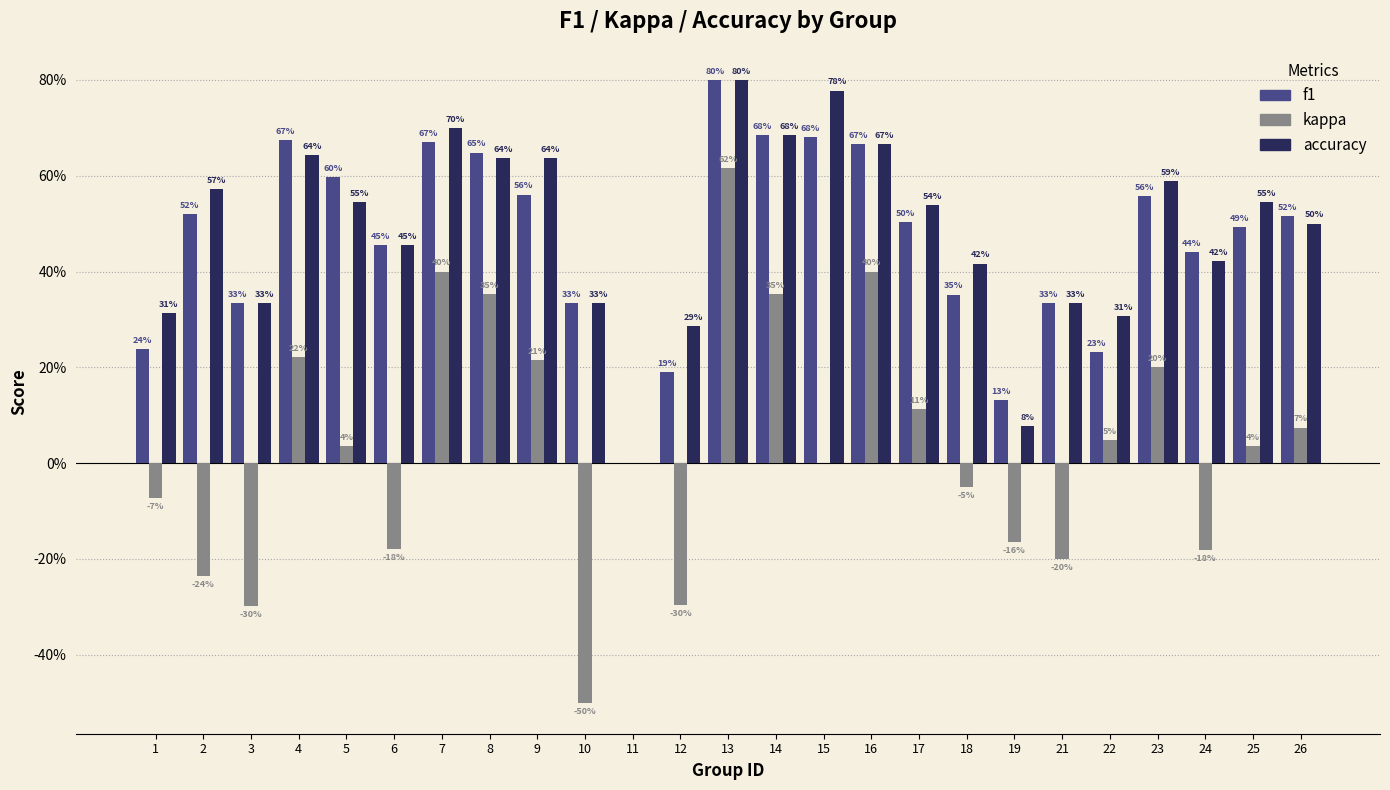

What are all the series names shown in the legend?

f1, kappa, accuracy